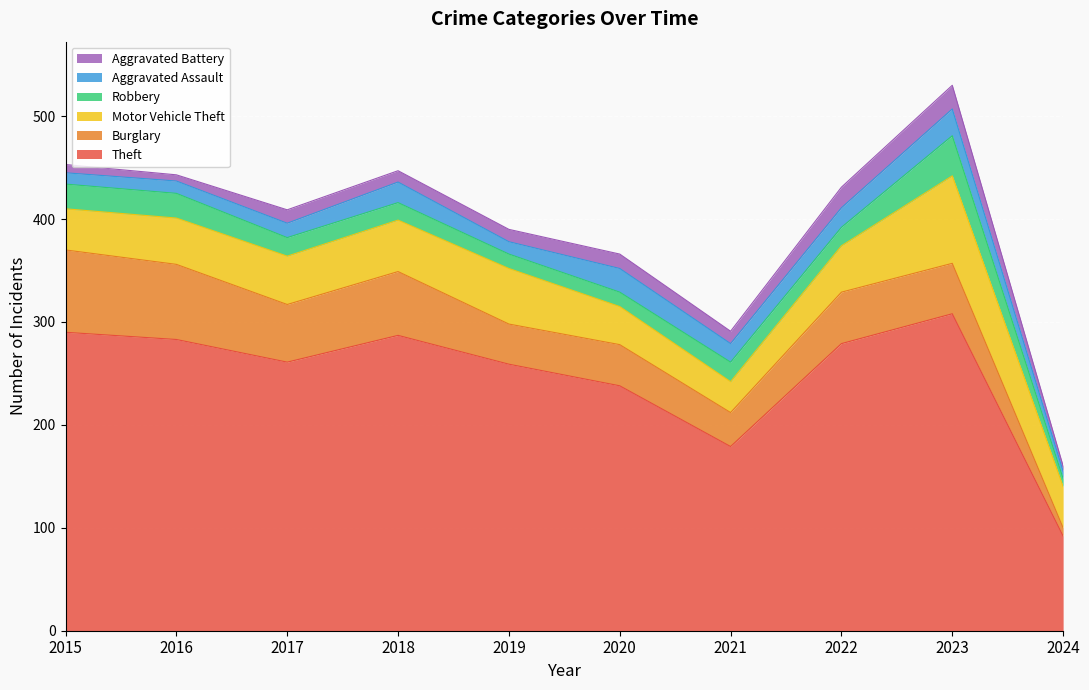

What is the difference between the maximum and minimum values in the Robbery series?

31